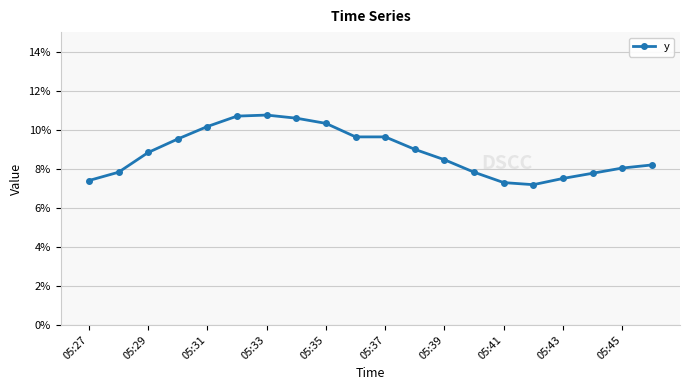

Reading right to left, what are all the values shown in this chart?

0.1	0.1	0.1	0.1	0.1	0.1	0.1	0.1	0.1	0.1	0.1	0.1	0.1	0.1	0.1	0.1	0.1	0.1	0.1	0.1